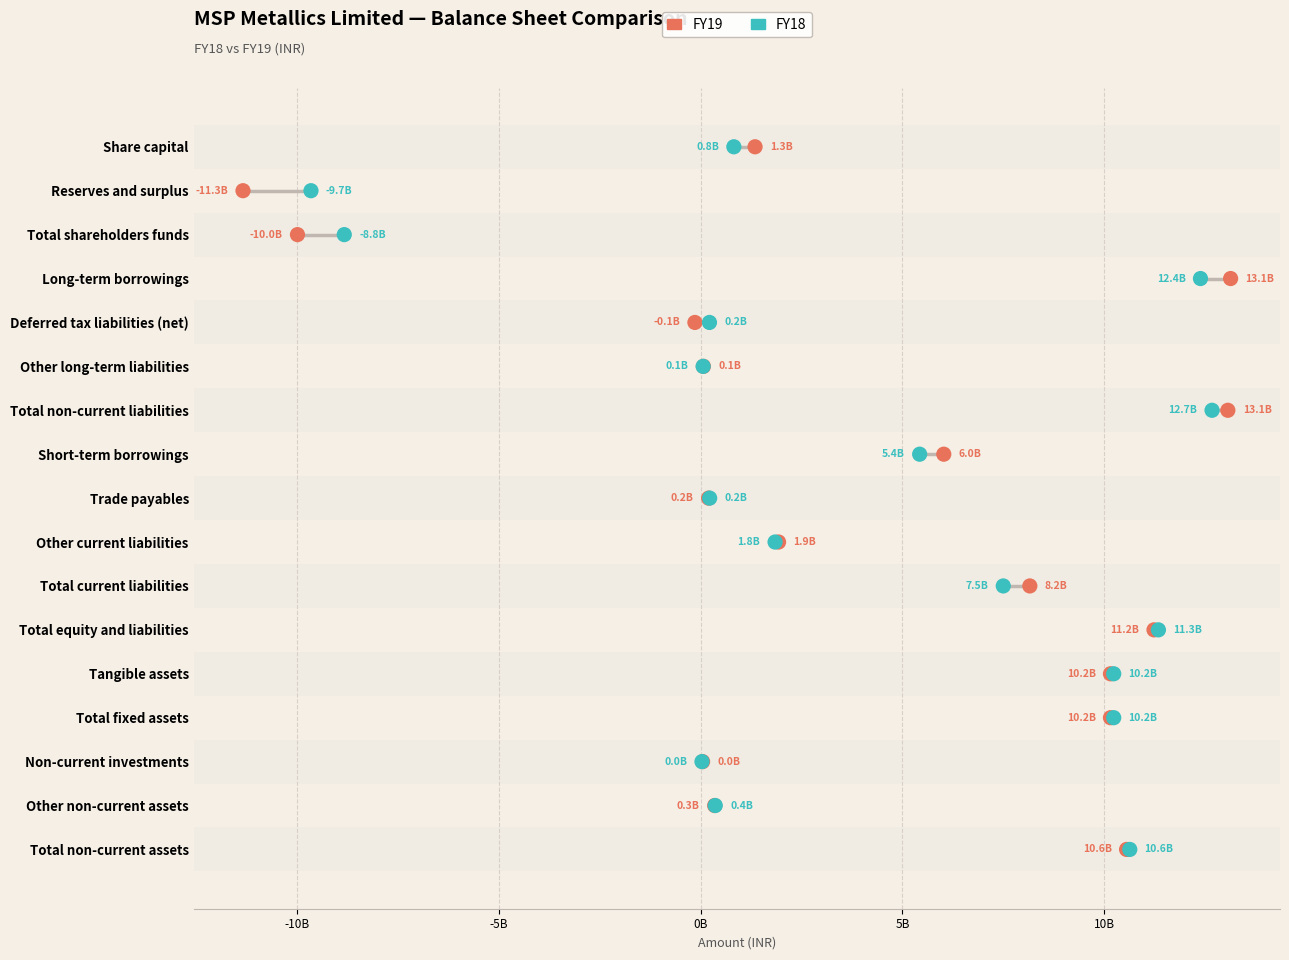

What are all the series names shown in the legend?

FY19, FY18